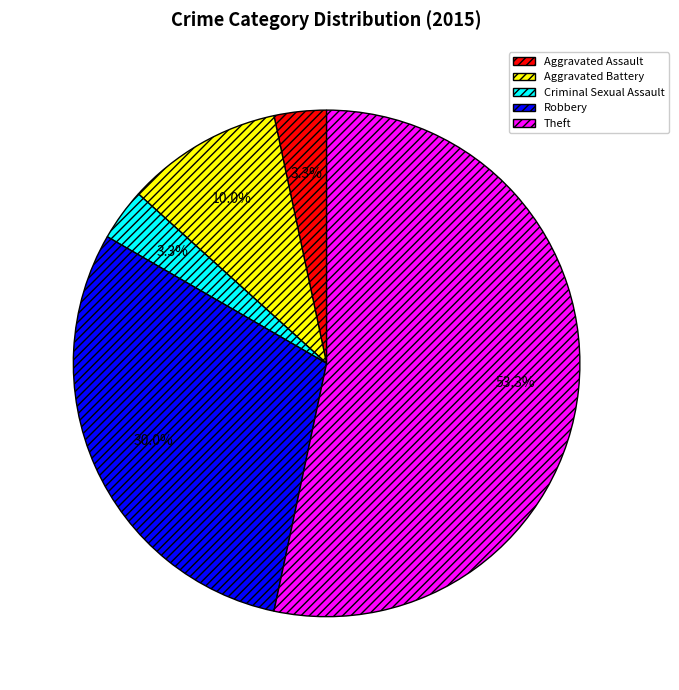

To the nearest percent, what is the difference between the largest and smallest slice percentages?

50%